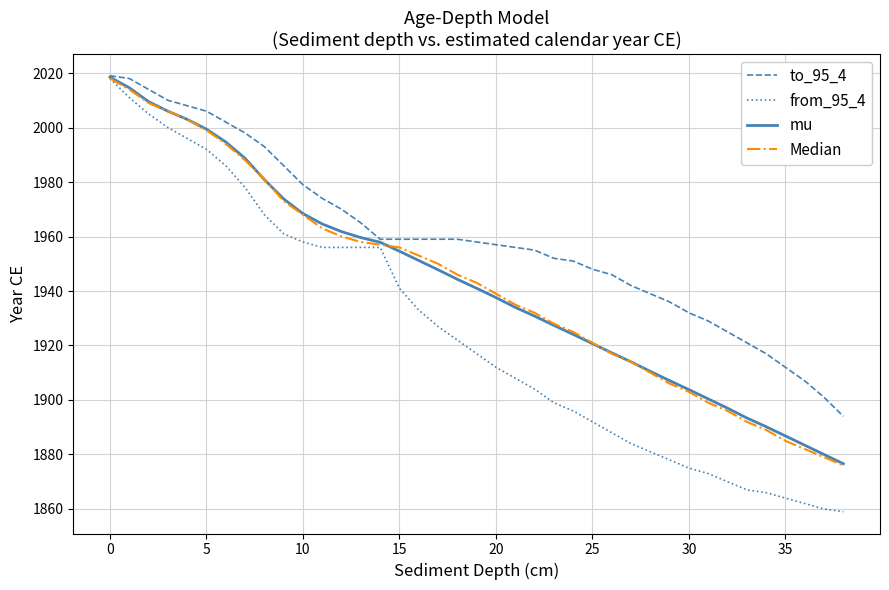

Which series has the widest spread of values?

from_95_4